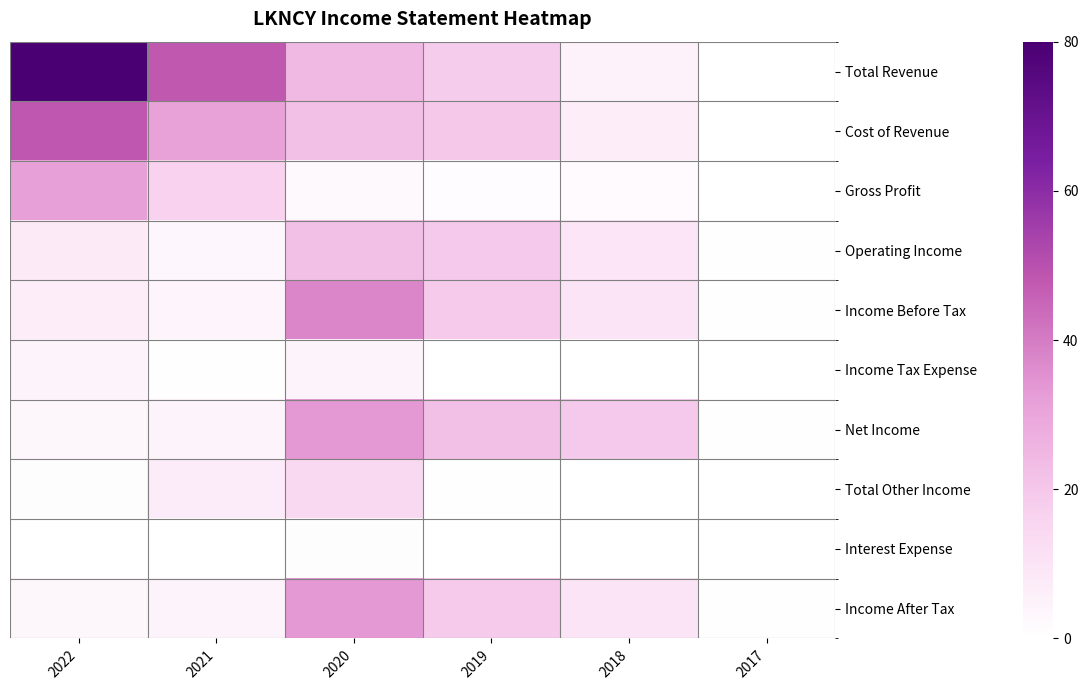

What is the difference between the highest and lowest values at 2021?

47.7